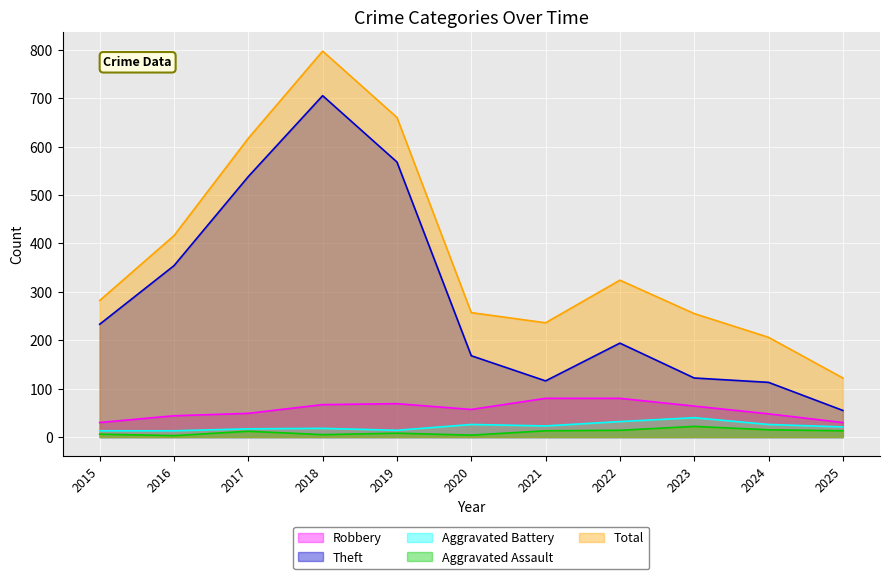

The value of Theft at 2024 is 58. True or false?

False